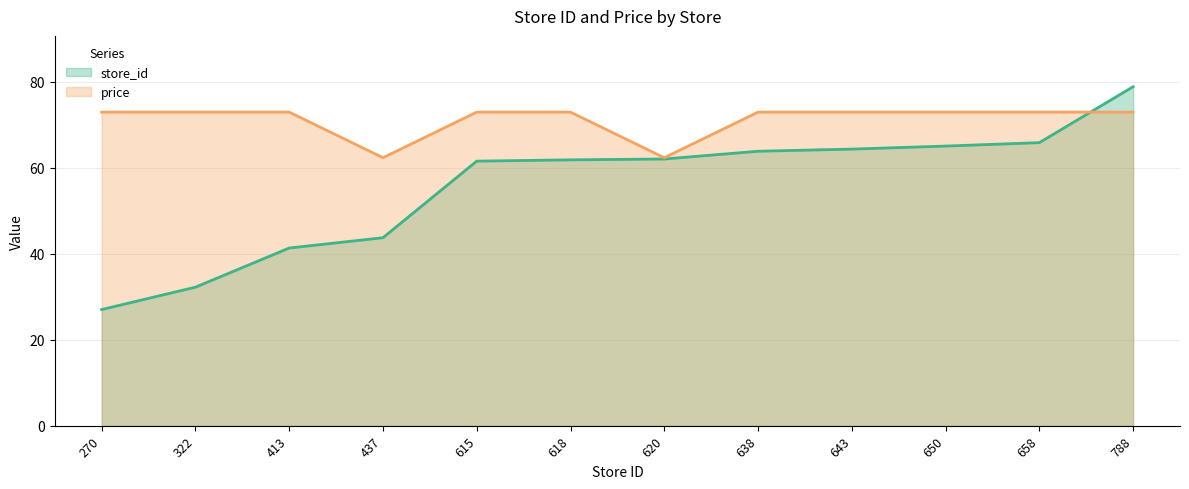

How many data points in price are less than 72?

2